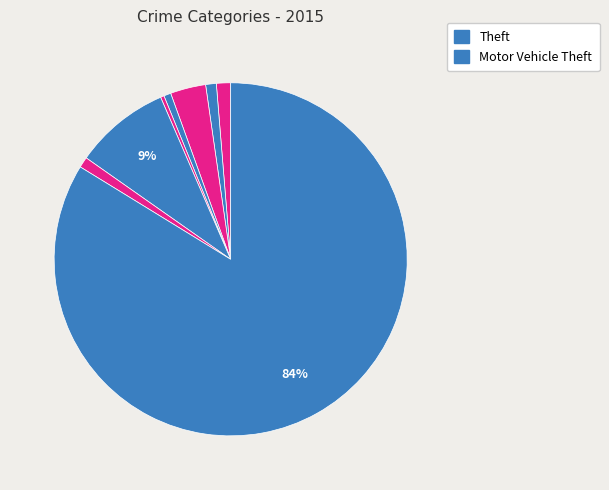

To the nearest percent, what is the average slice percentage?

12%